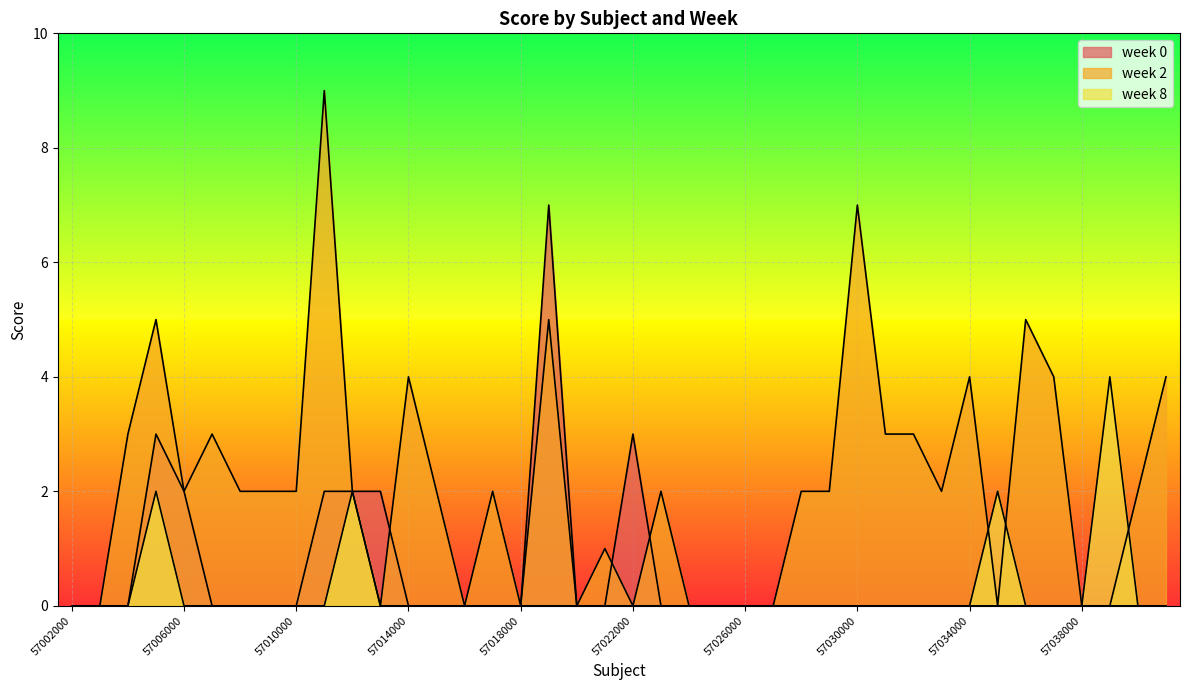

Does the chart display data point markers on the line(s)?

No